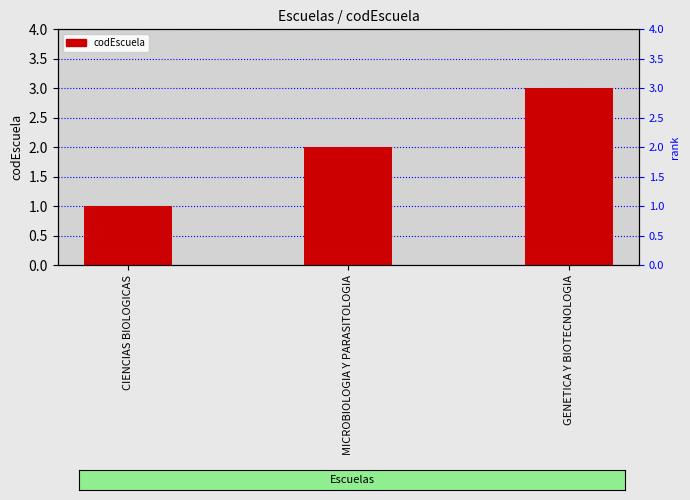

At which category does the chart reach its minimum across all series?

CIENCIAS BIOLOGICAS